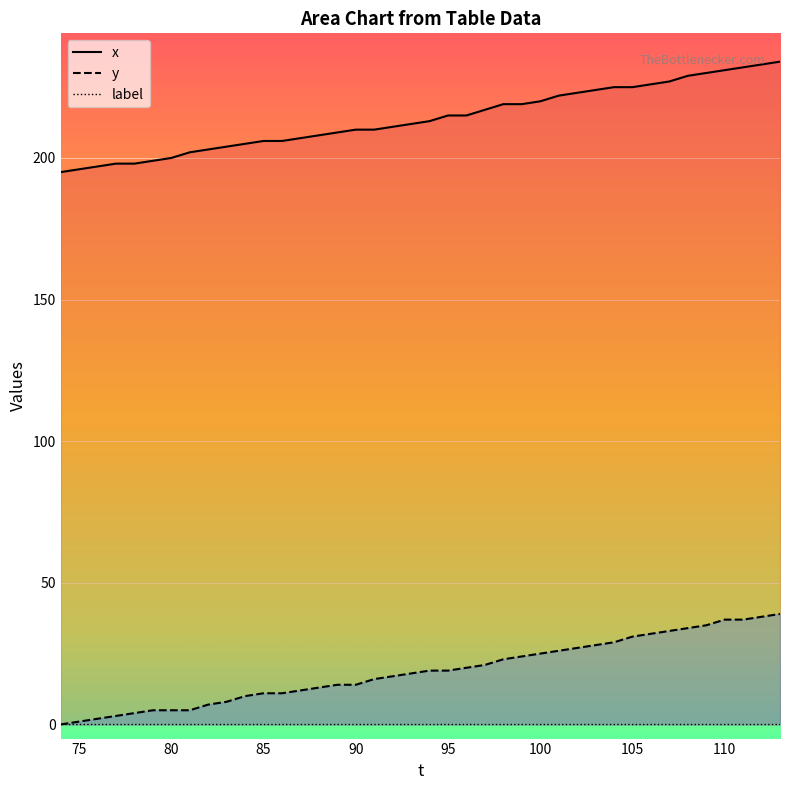

True or false: label_line and x_line intersect in this chart.

False